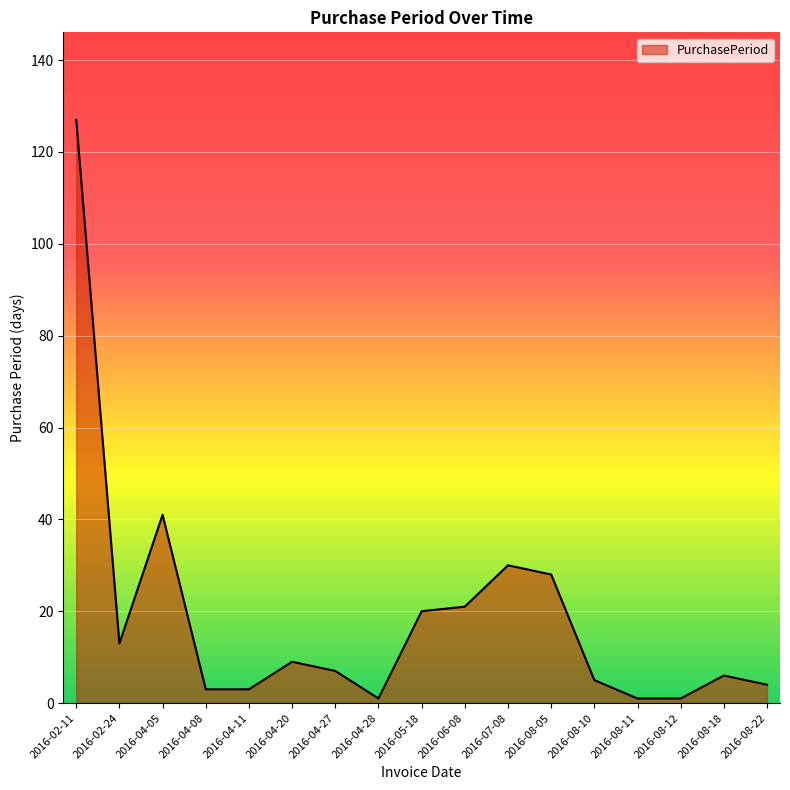

What is the greatest value displayed?

127